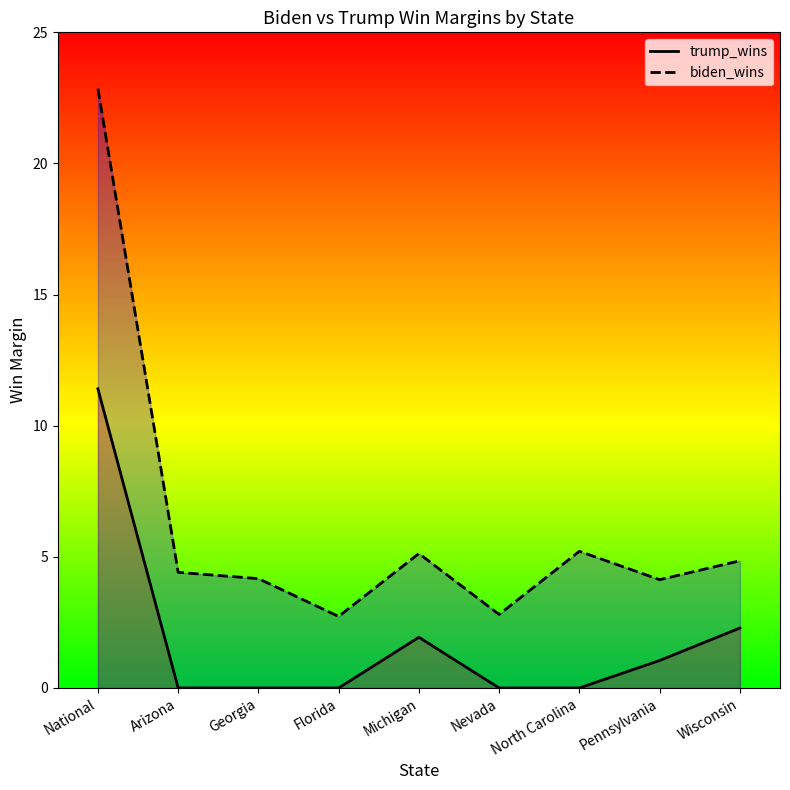

What is the sum of the biden_wins values at Florida and Michigan?

7.9